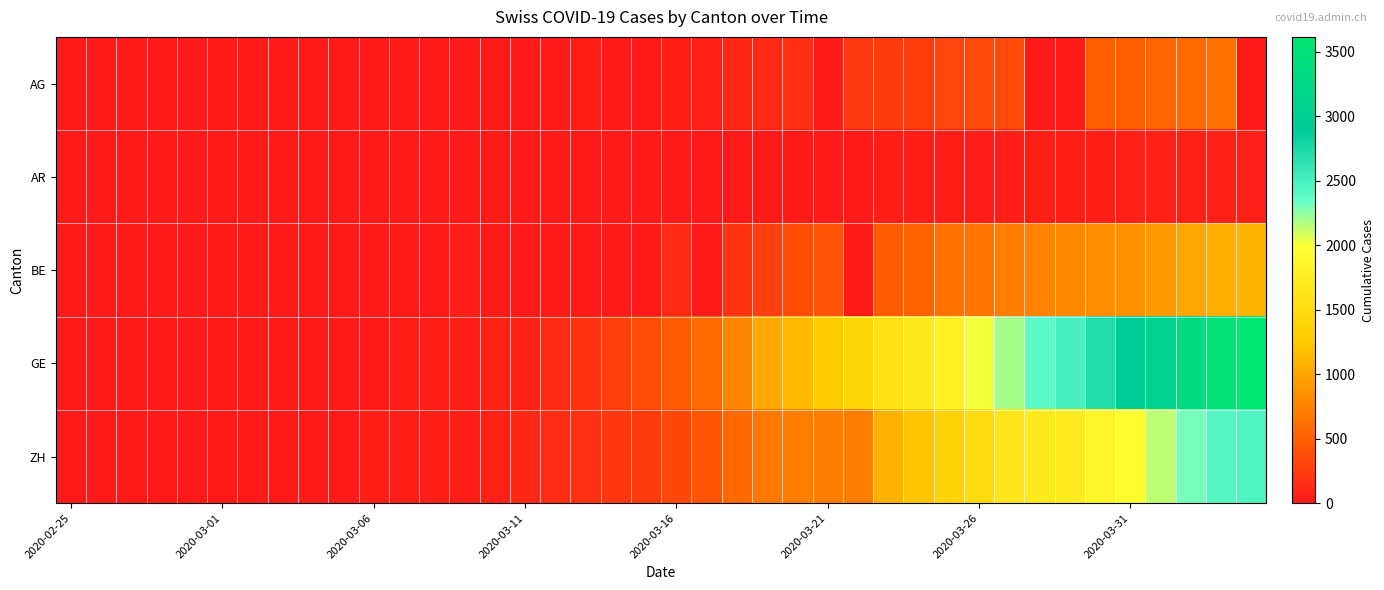

Reading left to right, extract all data points from this chart.

AG: 0	0	0	1	0	0	2	6	7	9	12	0	0	14	17	18	27	32	0	0	52	67	101	118	168	0	232	241	266	319	349	364	0	0	481	499	549	592	626	0
AR: 0	0	0	0	0	0	0	0	0	1	0	0	0	2	0	0	5	0	0	0	0	0	11	0	0	0	0	30	33	34	42	44	45	48	50	58	61	64	65	66
BE: 0	0	0	1	0	2	4	0	6	0	17	0	0	34	0	0	0	0	0	0	123	0	193	282	377	418	0	470	532	624	660	718	767	798	826	856	909	1003	1073	1106
GE: 0	1	1	4	6	8	8	11	11	15	19	30	38	47	73	84	114	178	281	374	461	588	786	1026	1151	1280	1423	1568	1668	1789	2011	2196	2392	2498	2705	2934	3091	3302	3488	3615
ZH: 1	2	6	2	6	7	11	14	16	24	30	35	41	50	63	102	141	164	219	251	327	430	569	680	712	712	712	1076	1224	1371	1503	1630	1704	1736	1862	1953	2142	2306	2434	2467